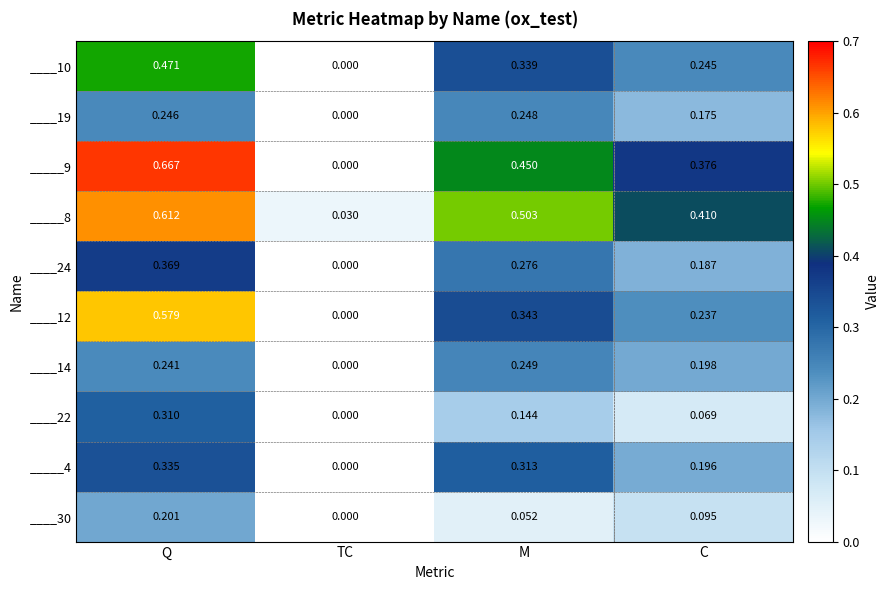

Where is _____8 nearest to the value 0?

TC